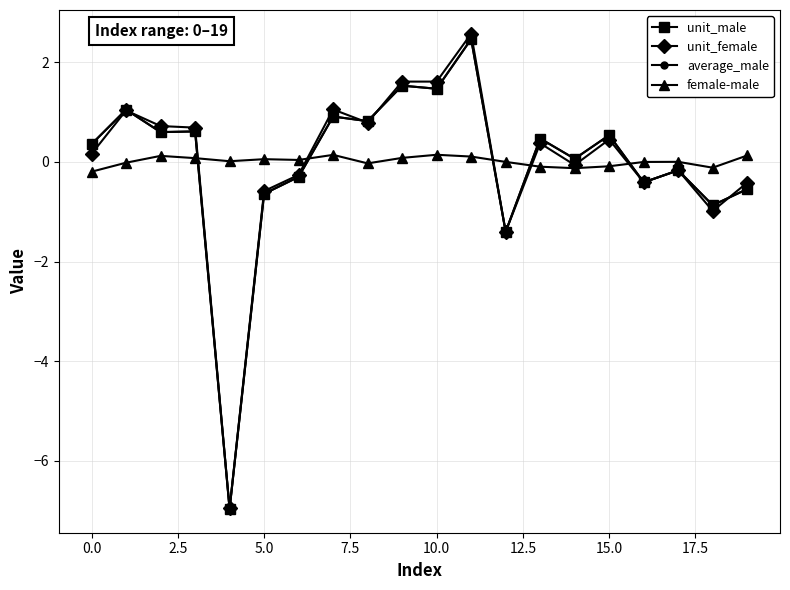

True or false: unit_male has more than 0 points higher than both neighbors.

True